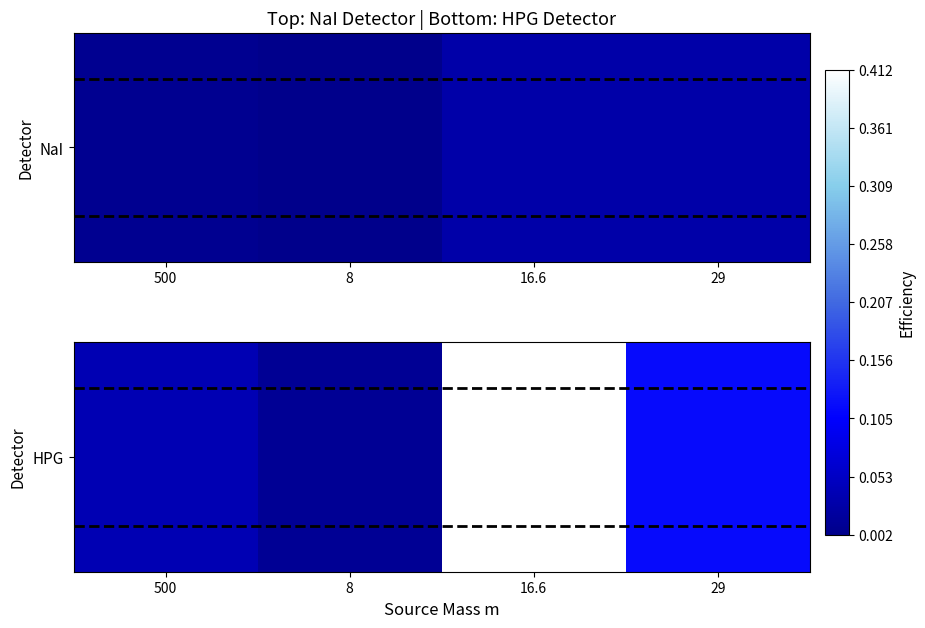

What is the sum of the values at 8 and 16.6?

0.4